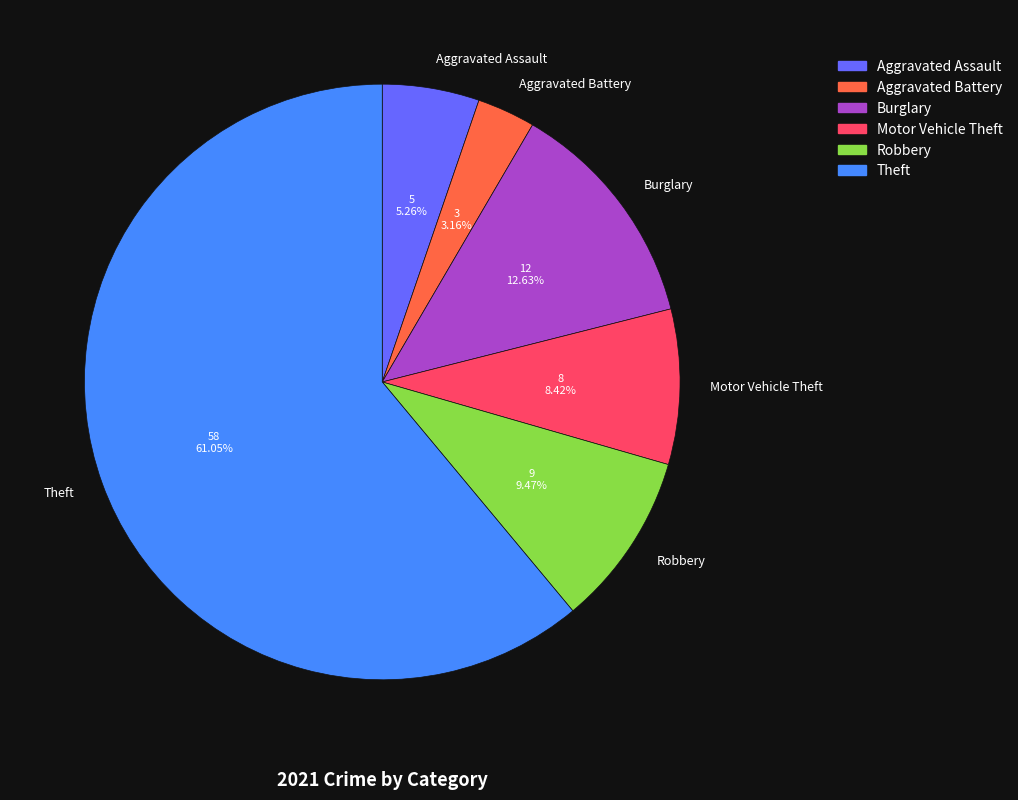

What is the smallest slice in the pie chart?

Aggravated Battery